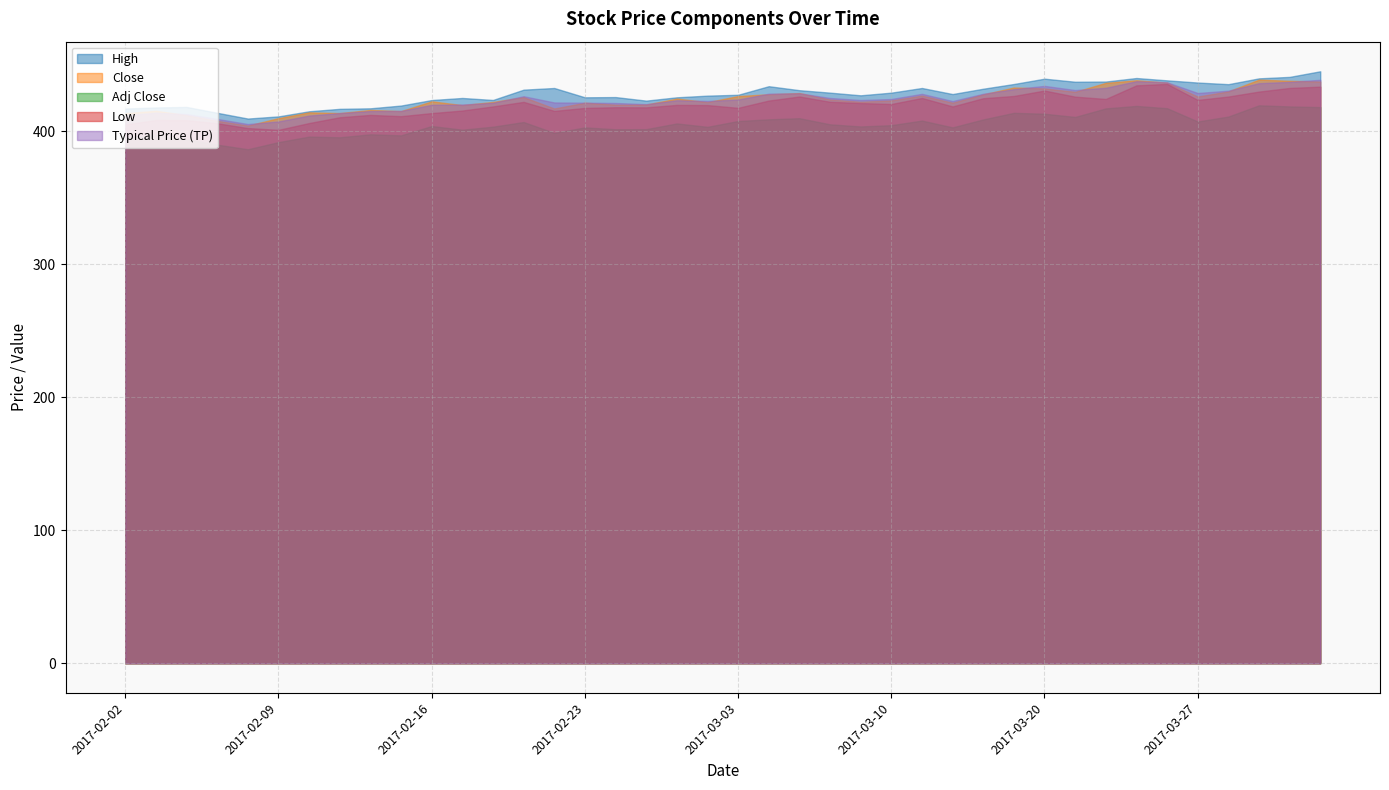

Between 2017-02-13 and 2017-03-10, which is larger?

2017-03-10